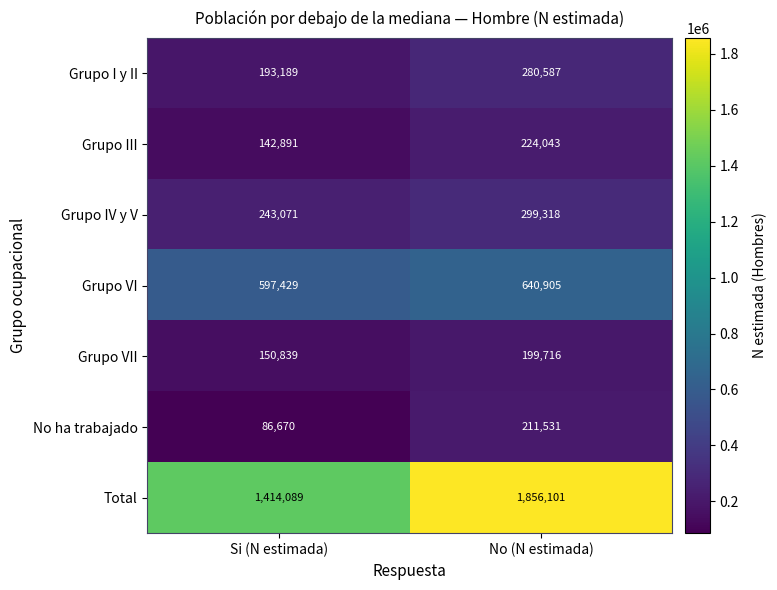

What is the difference between the highest and lowest values at No (N estimada)?

1656385